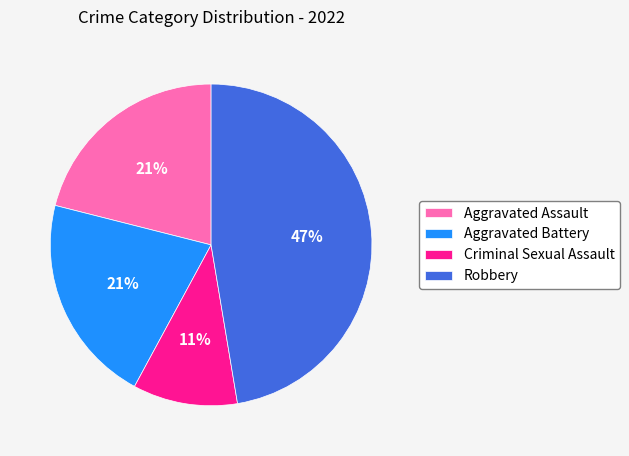

Is it true that Aggravated Battery is 31% of the pie?

False